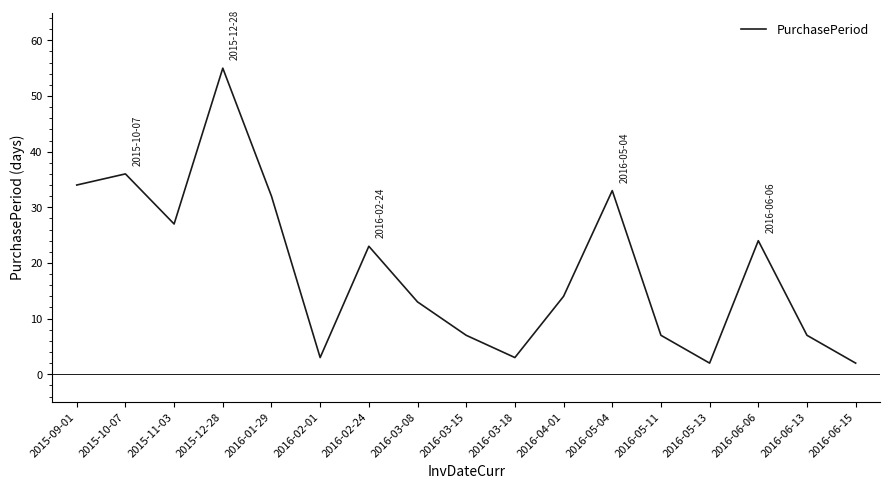

What is the change in value from 2016-03-18 to 2016-04-01?

+11